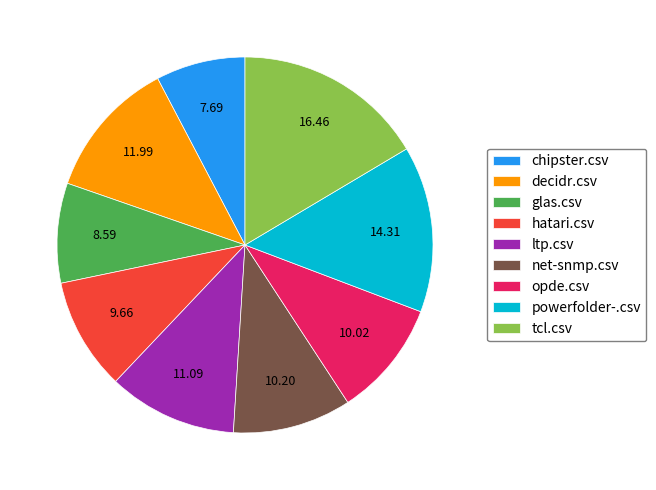

How many segments does this pie chart have?

9